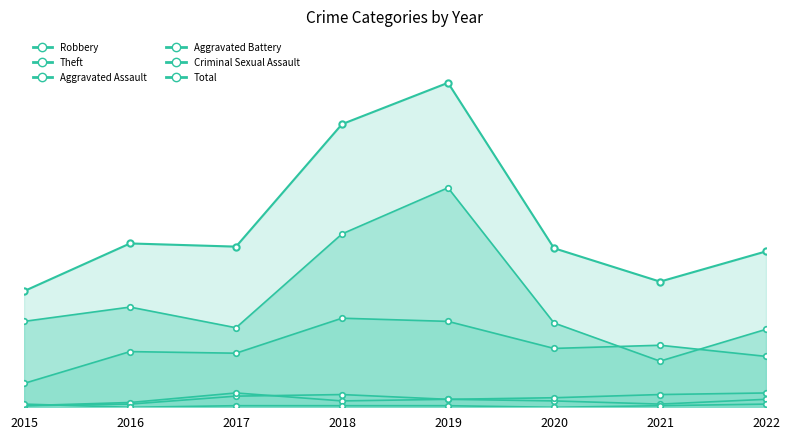

The Robbery series shows 7 at 2015. True or false?

False